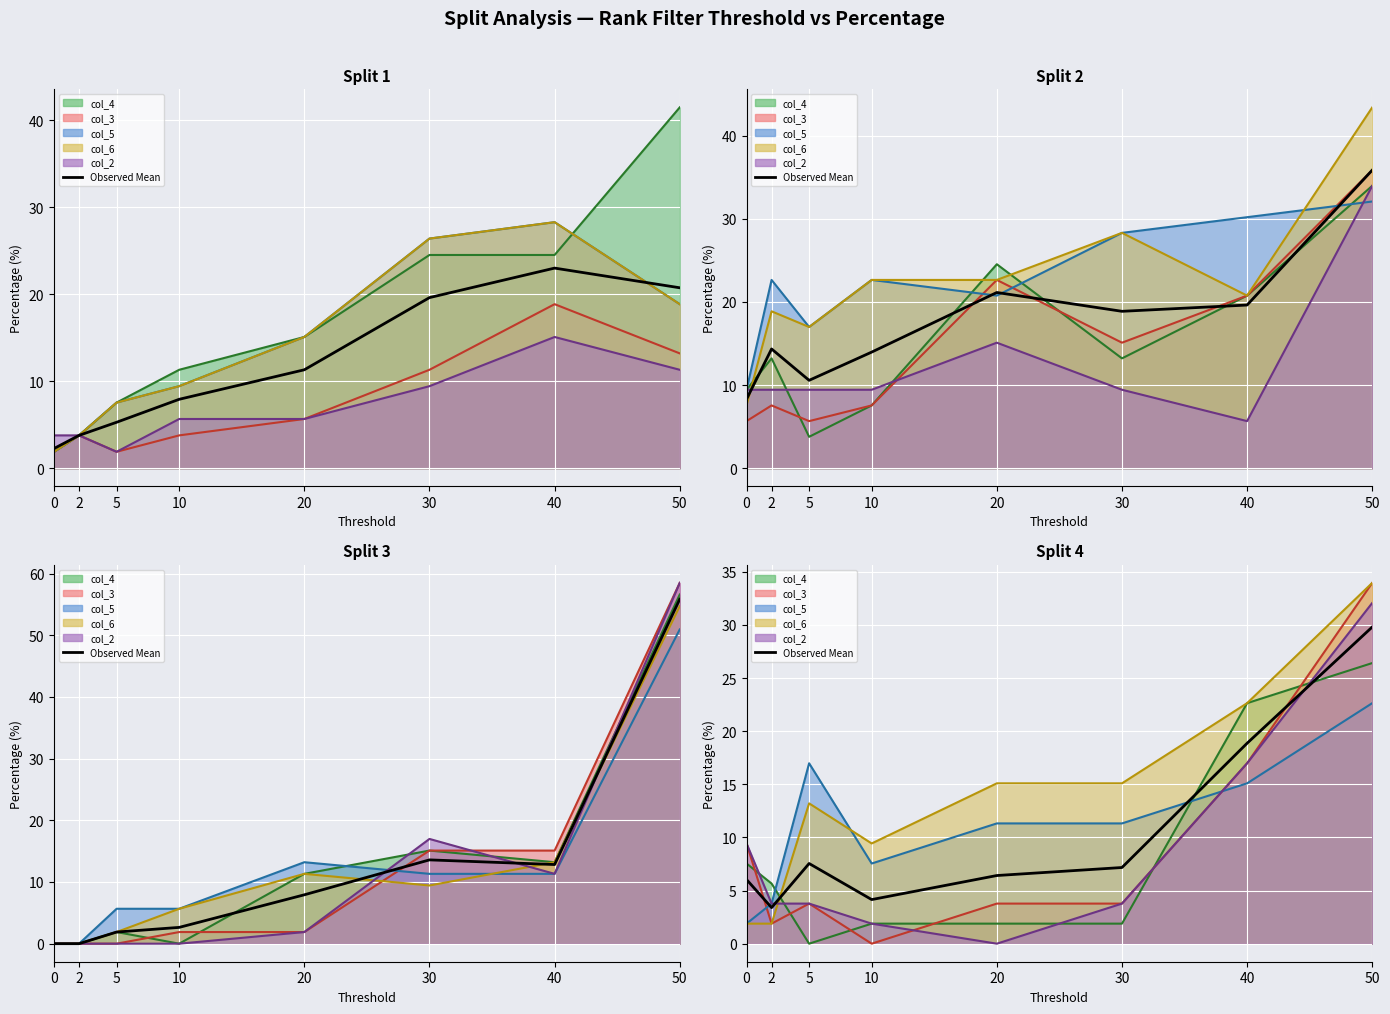

At which label does the data first exceed 7?

5